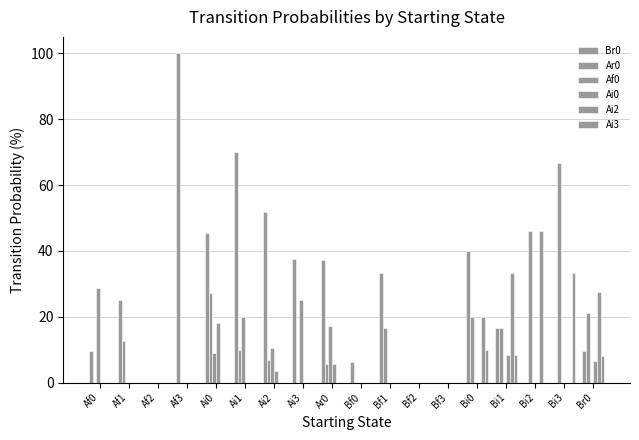

How many groups of bars are there?

18